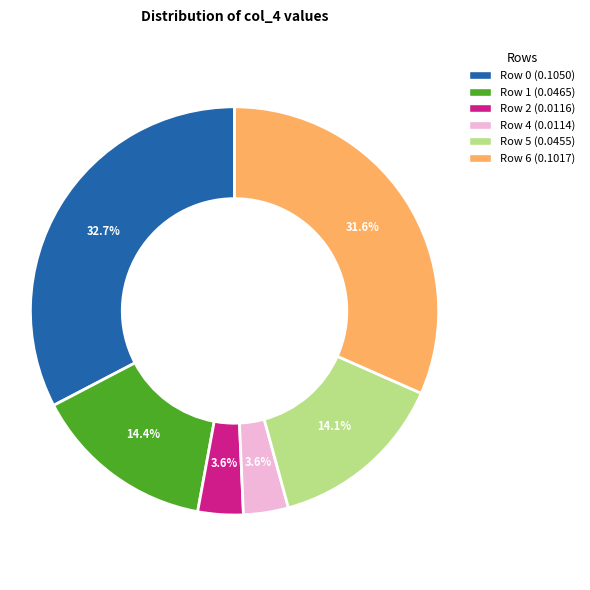

True or false: Row 4 accounts for 15% of the total.

False